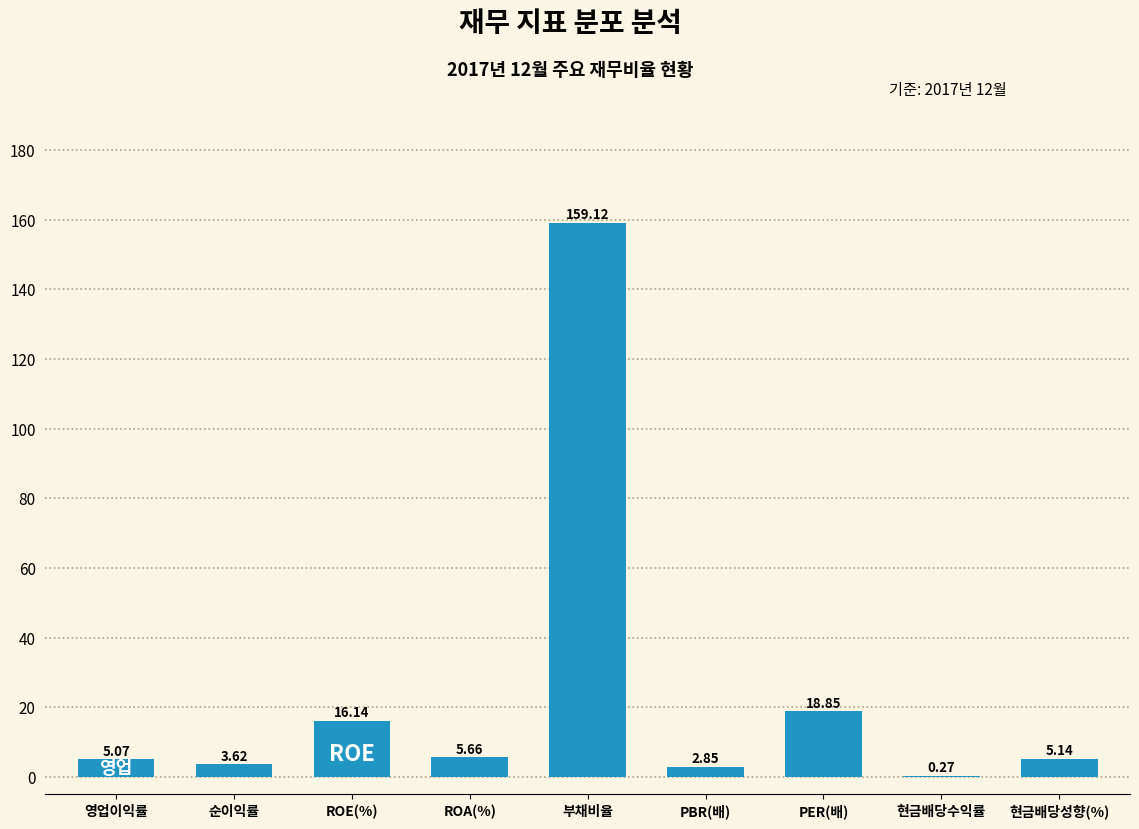

At which category does the chart reach its peak across all series?

부채비율